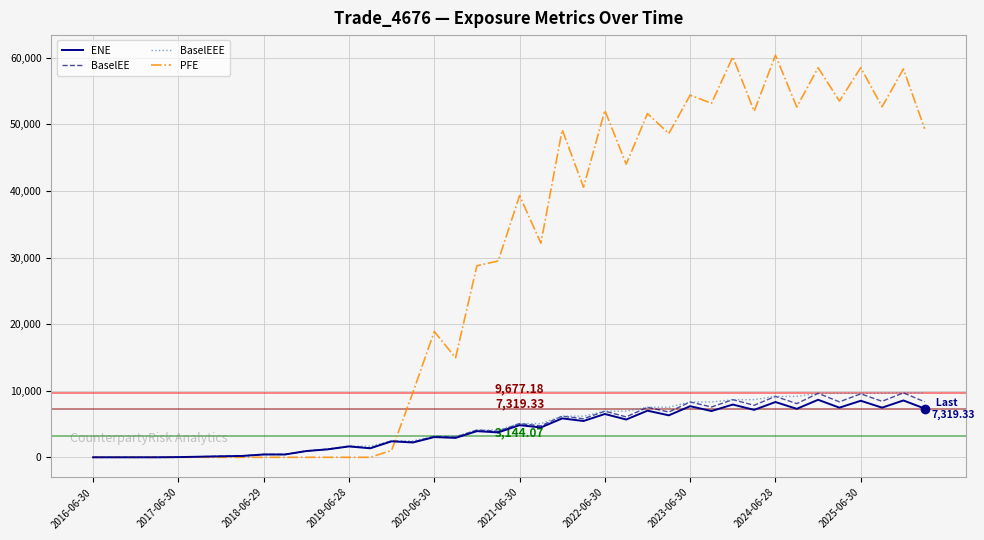

Which series has the largest total across all categories?

PFE